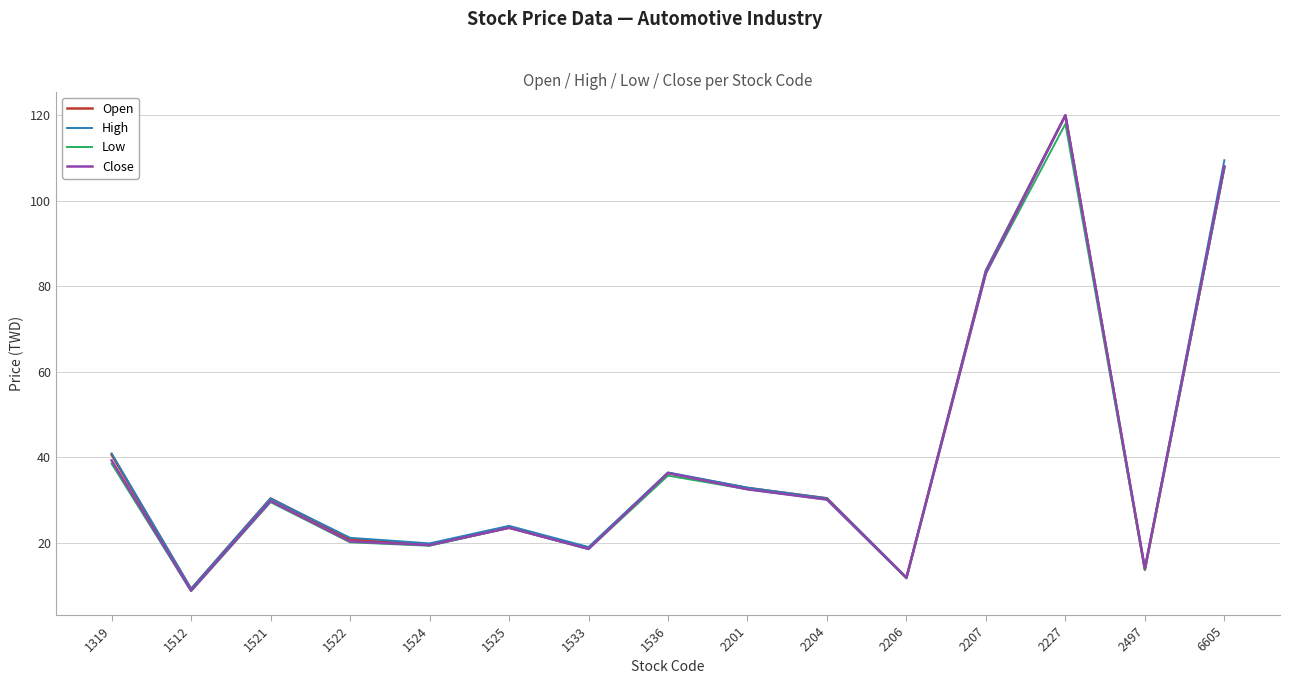

The value of Open at 1525 is 8.6. True or false?

False